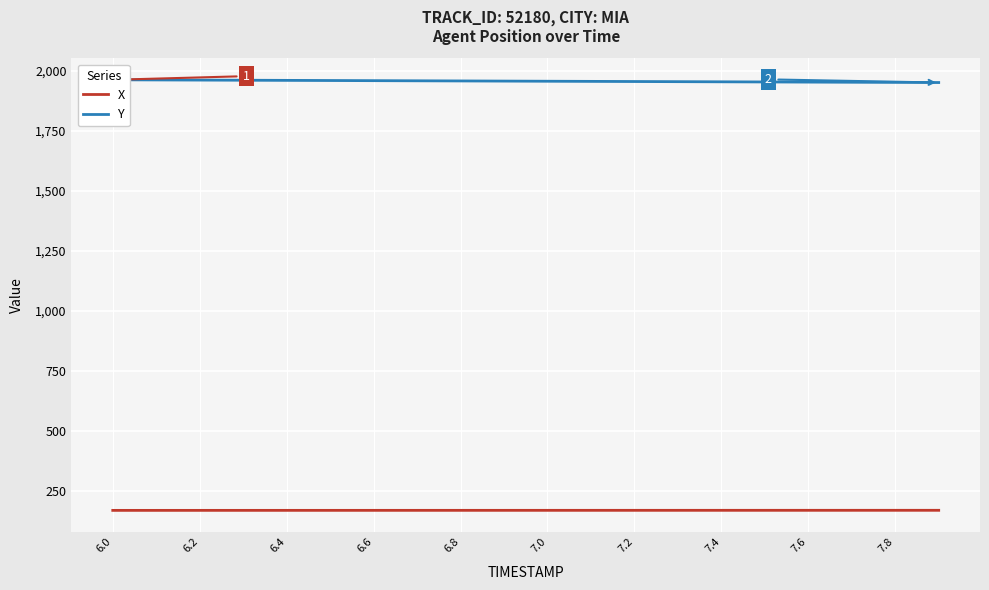

The X series shows 247.2 at 7.2. True or false?

False